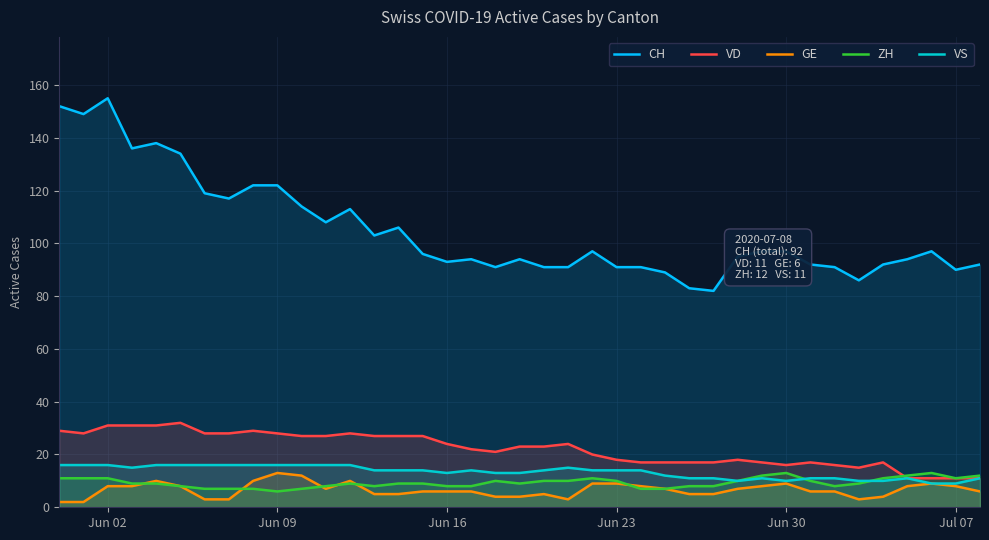

True or false: CH and VD intersect in this chart.

False